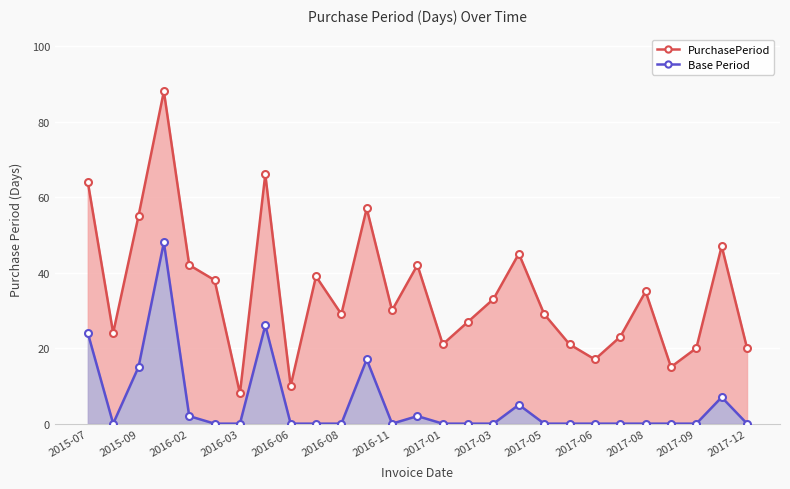

What is the average value of the PurchasePeriod series?

35